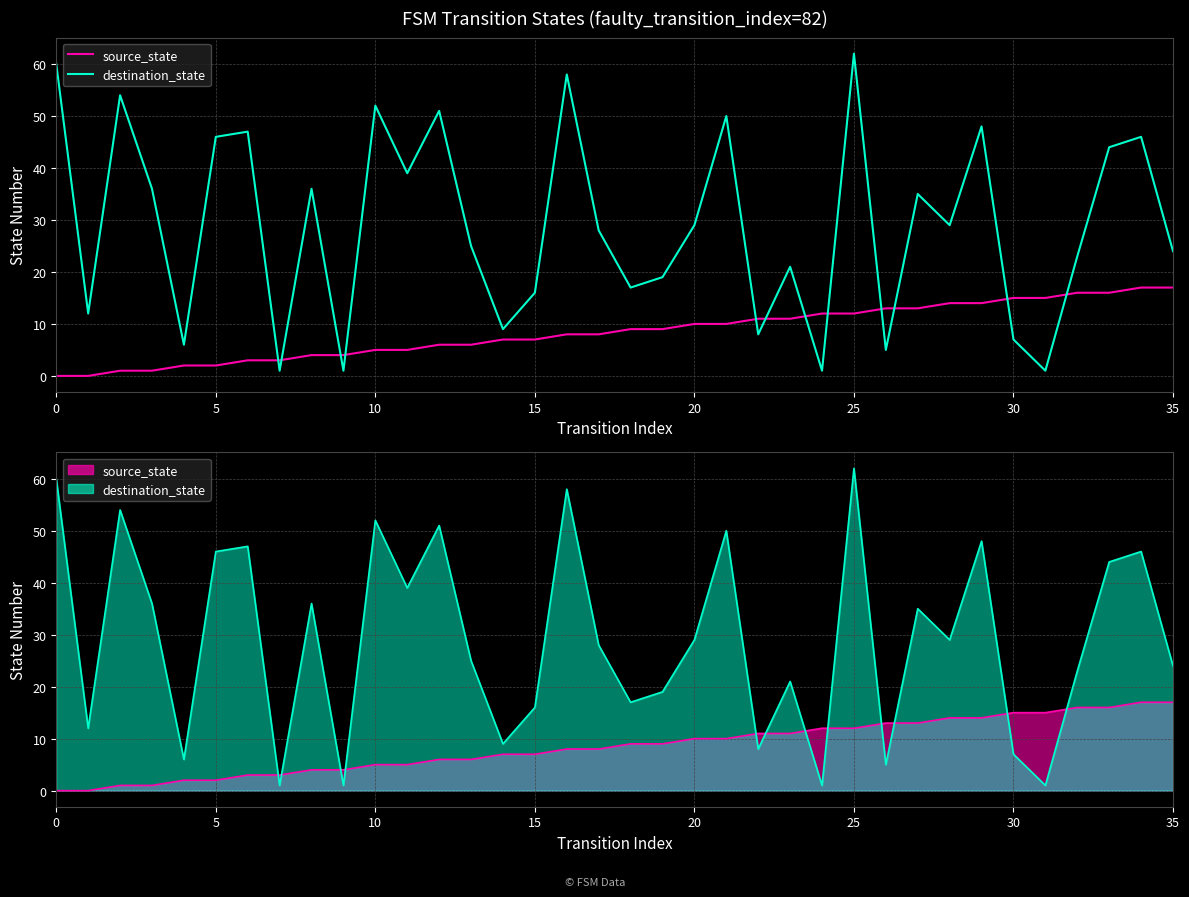

What is the difference between the second highest and minimum values in the destination_state series?

59